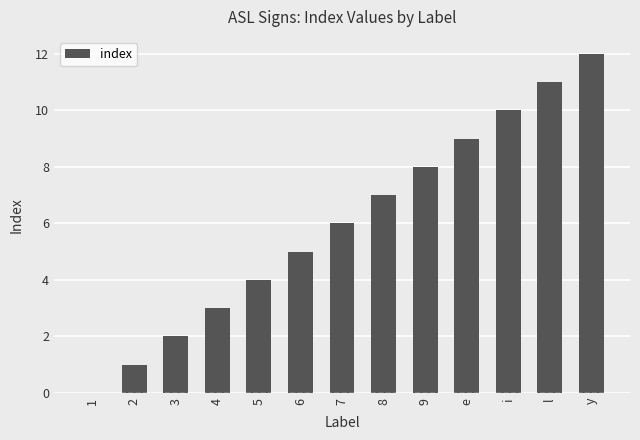

Is it true that the value at 1 is 7?

False